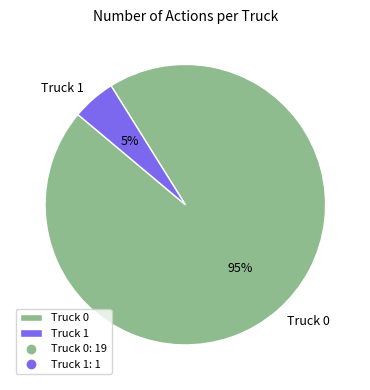

How many slices are in this pie chart?

2